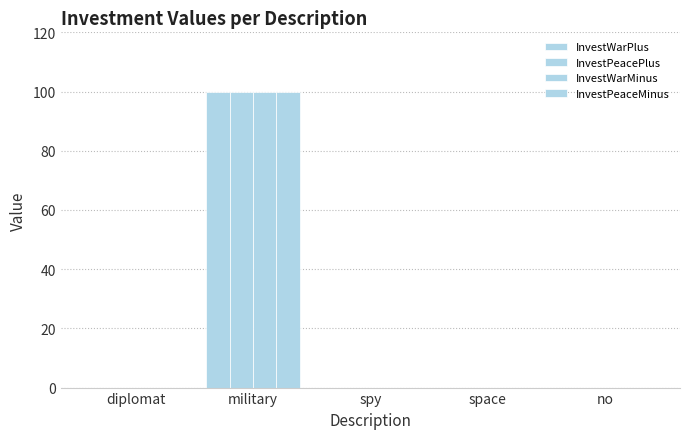

Does the chart contain stacked bars?

No